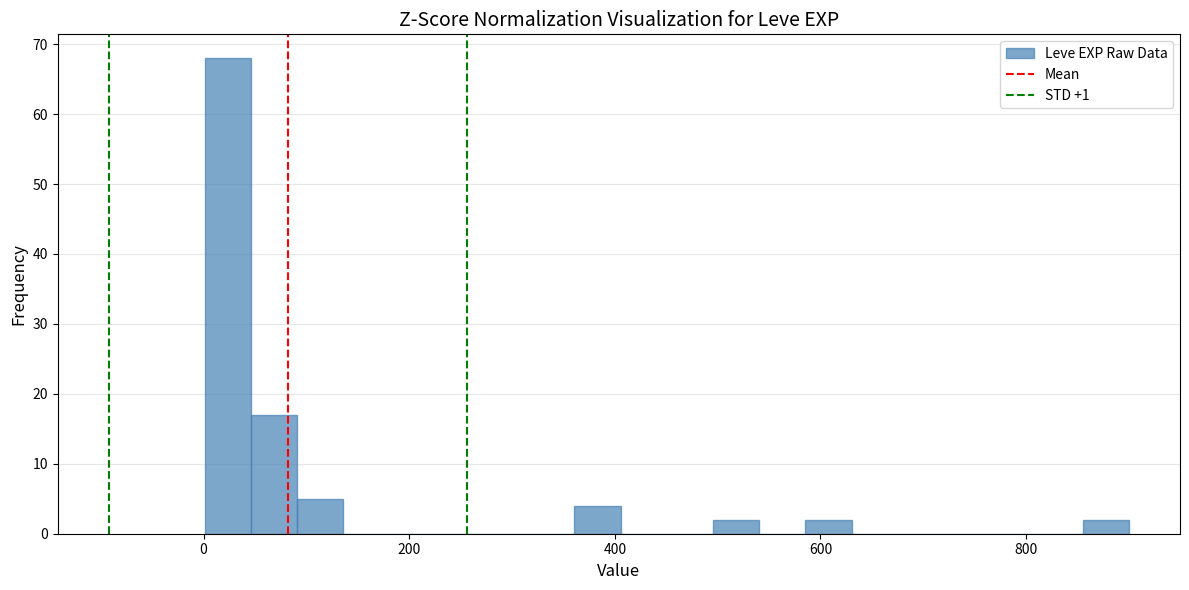

Read against the x-axis, roughly where is the centre of the tallest bar?

20